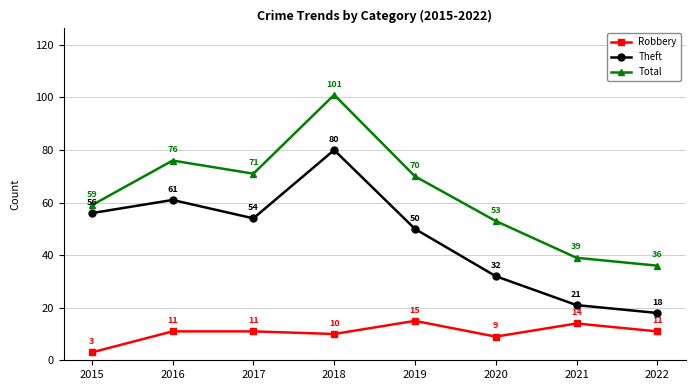

What is the difference between the maximum and minimum values in the Total series?

65